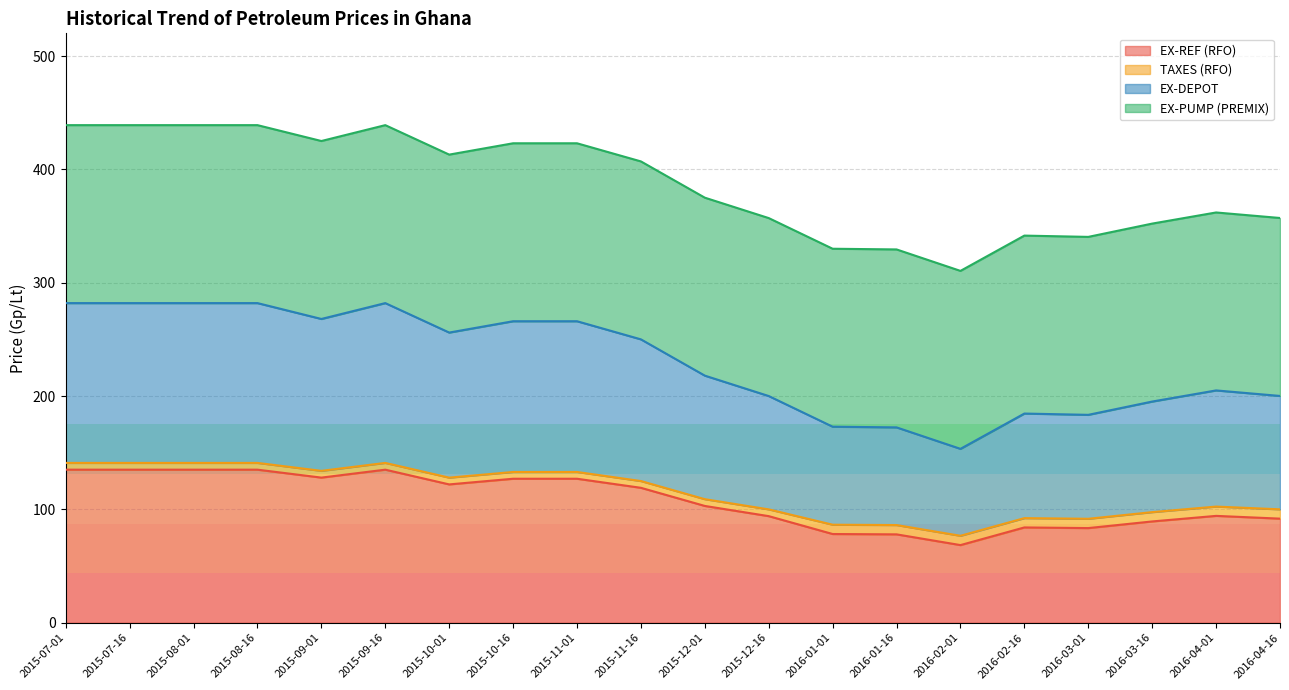

True or false: EX-DEPOT and EX-REF (RFO) cross at least once.

False